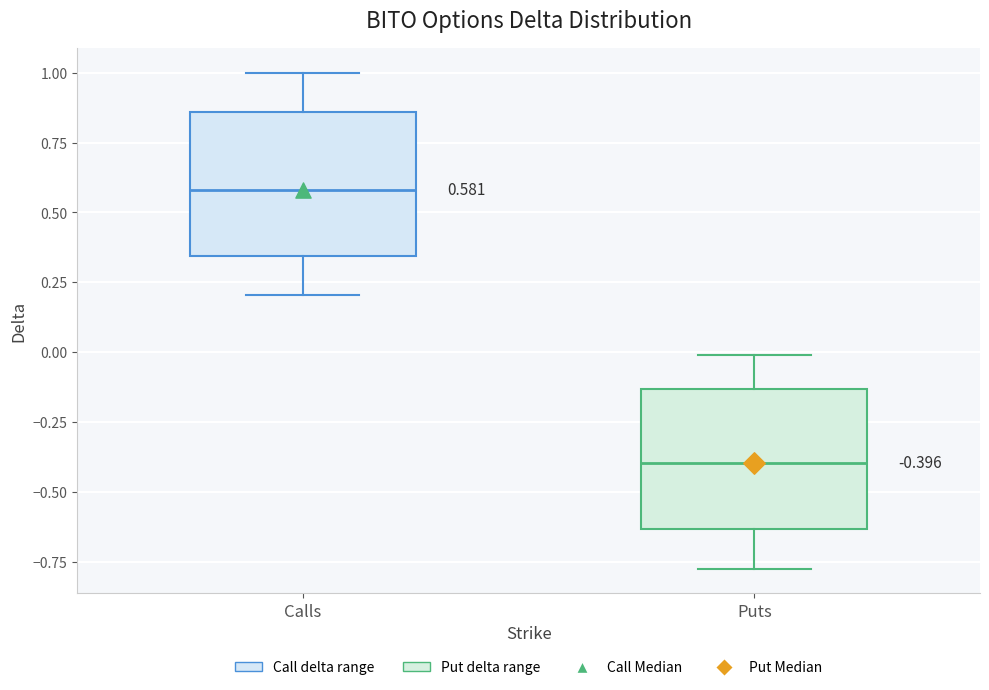

Which box's median line is the lowest?

Puts